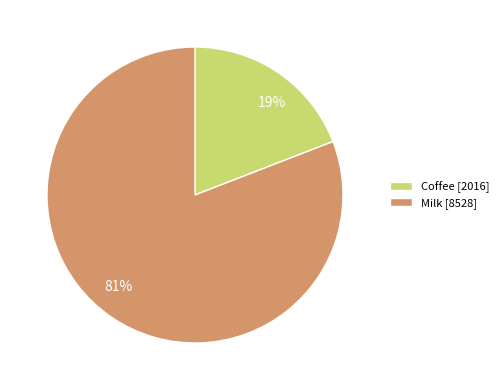

Rank the categories by value from highest to lowest.

Milk, Coffee